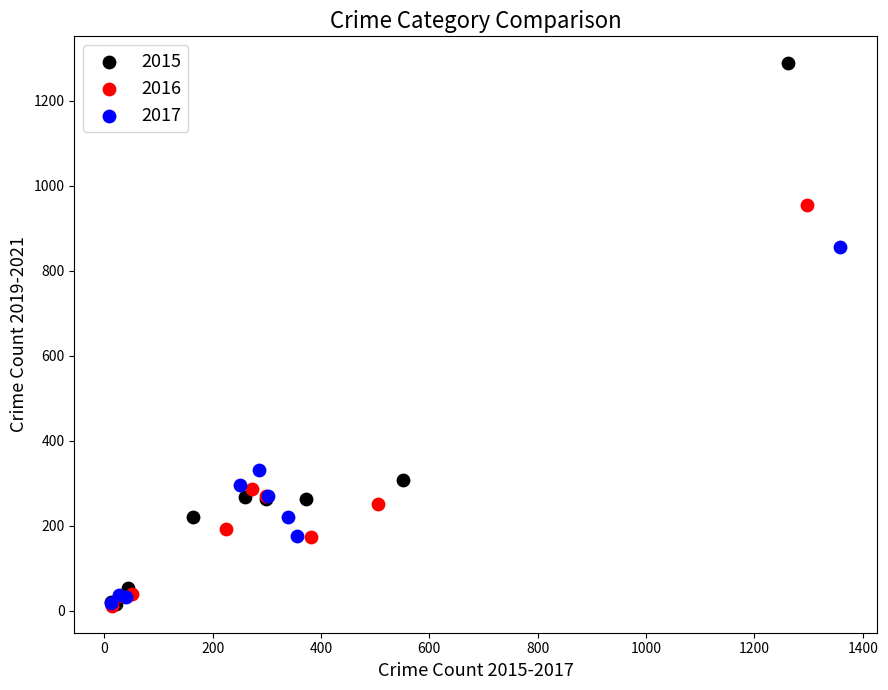

Which series reaches the maximum Y coordinate?

2015